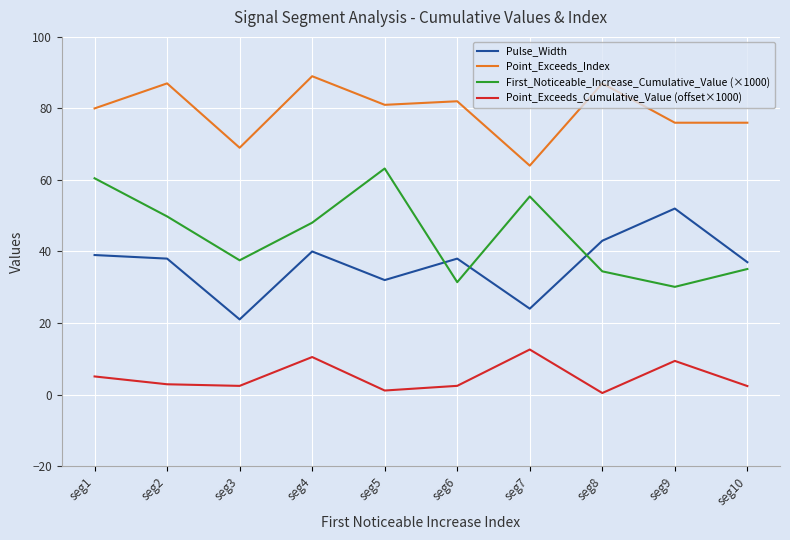

Is the value of Point_Exceeds_Index at seg9 greater than the value of Point_Exceeds_Cumulative_Value (offset×1000) at seg7?

Yes